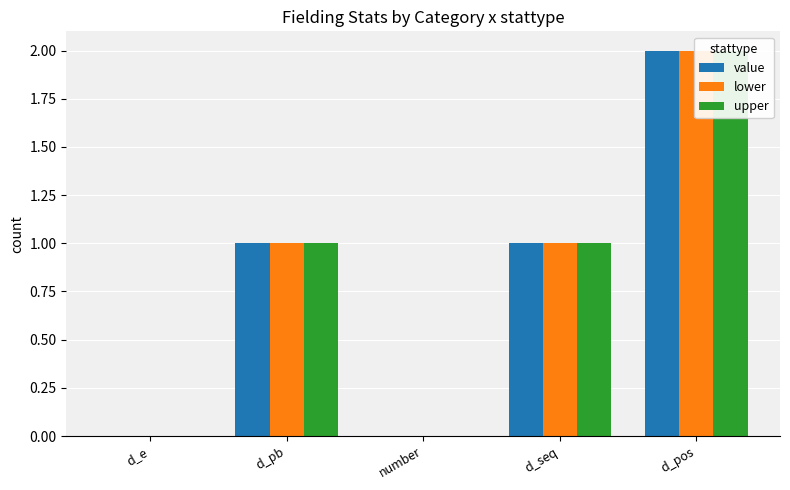

Is it true that upper equals -1 at d_e?

False